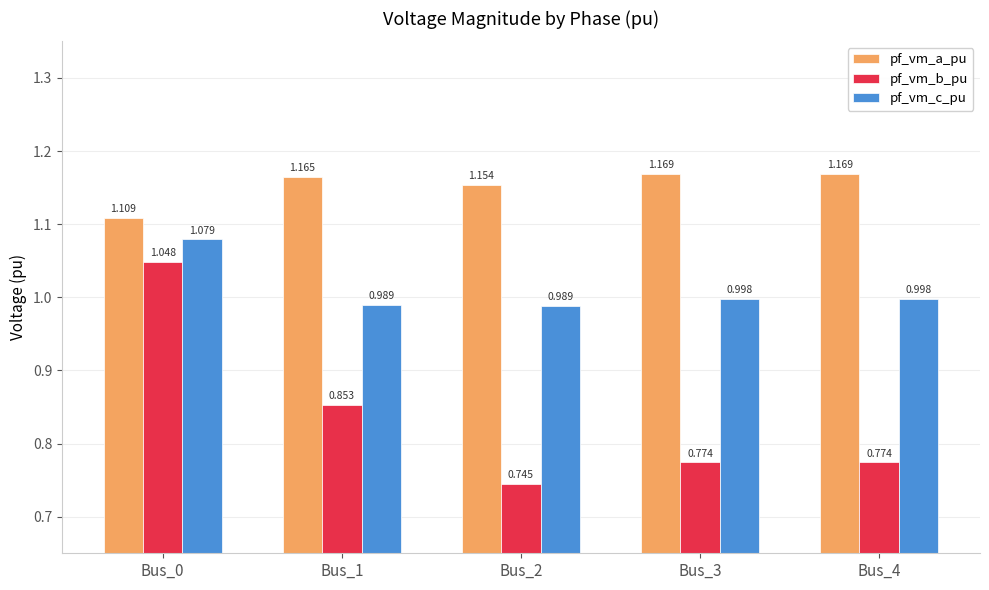

At which category does the chart reach its minimum across all series?

Bus_2